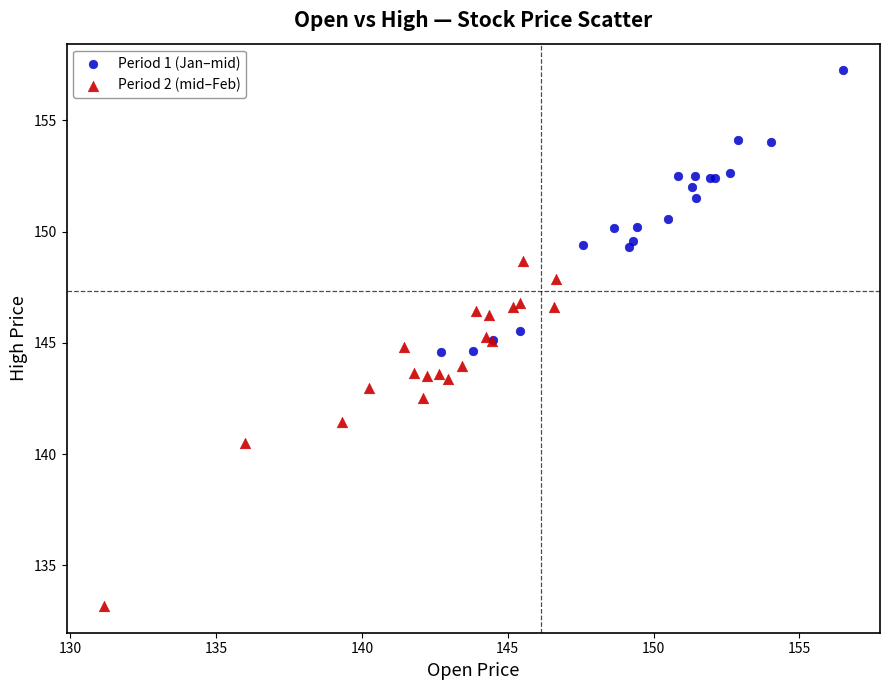

Which series has the widest spread of Y values?

Period 2 (mid–Feb)